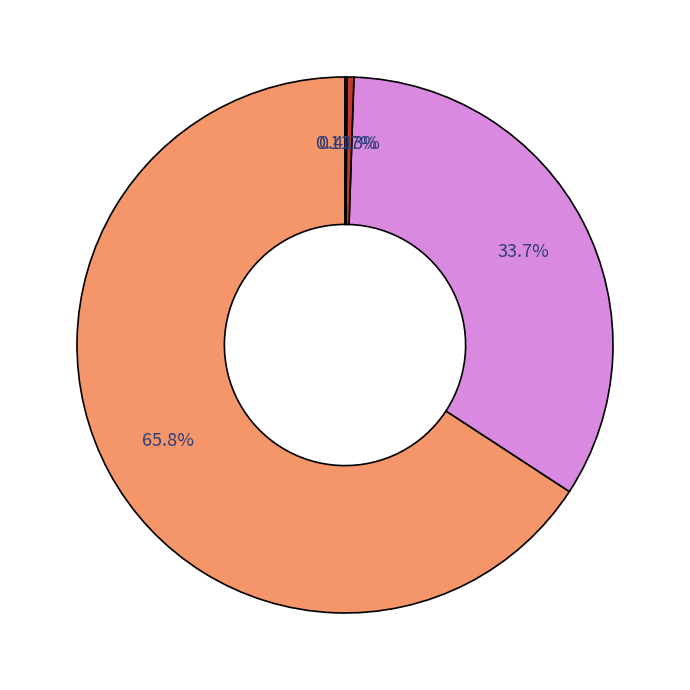

Does any single category account for the majority?

Yes